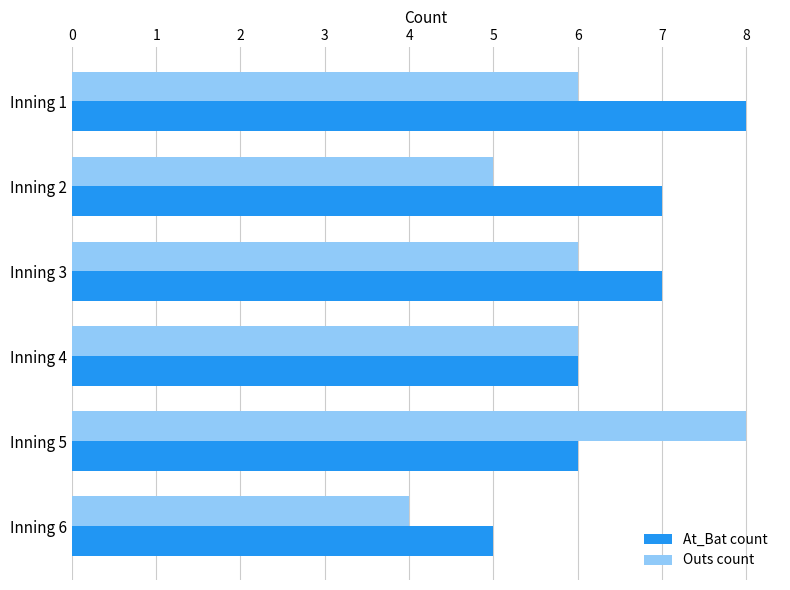

List the series in order of their overall mean, highest first.

At_Bat count, Outs count